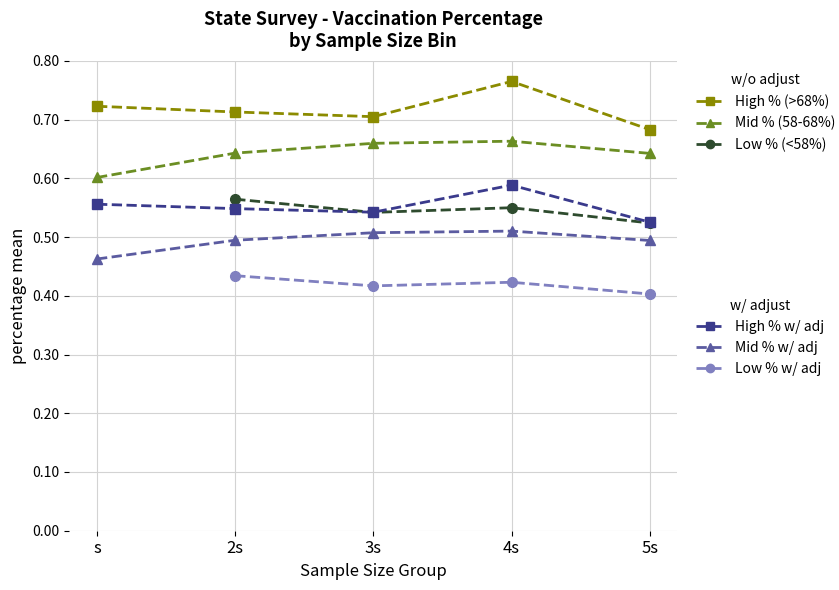

Between s and 5s, which is larger?

s